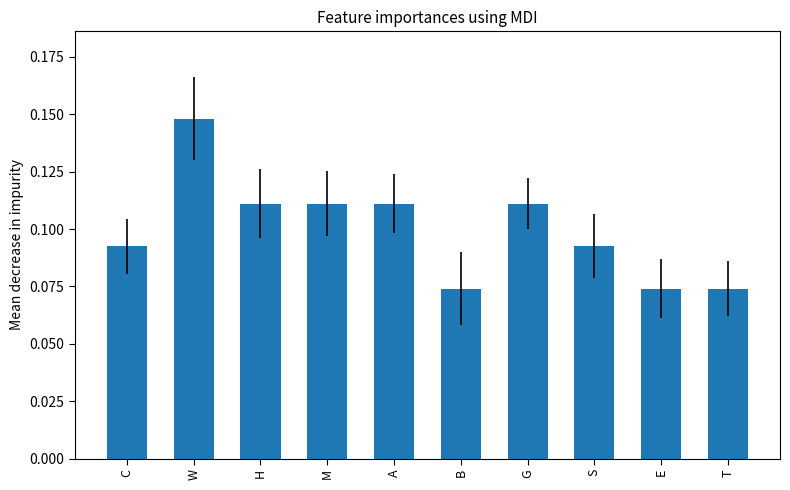

Which label corresponds to the largest value in the chart?

W